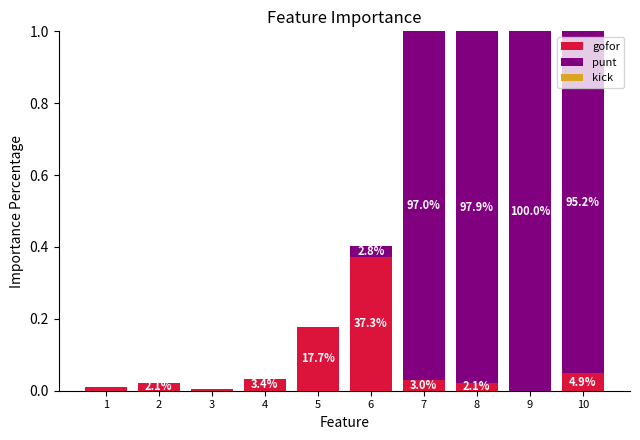

Is it true that gofor equals 0.0 at 7?

False